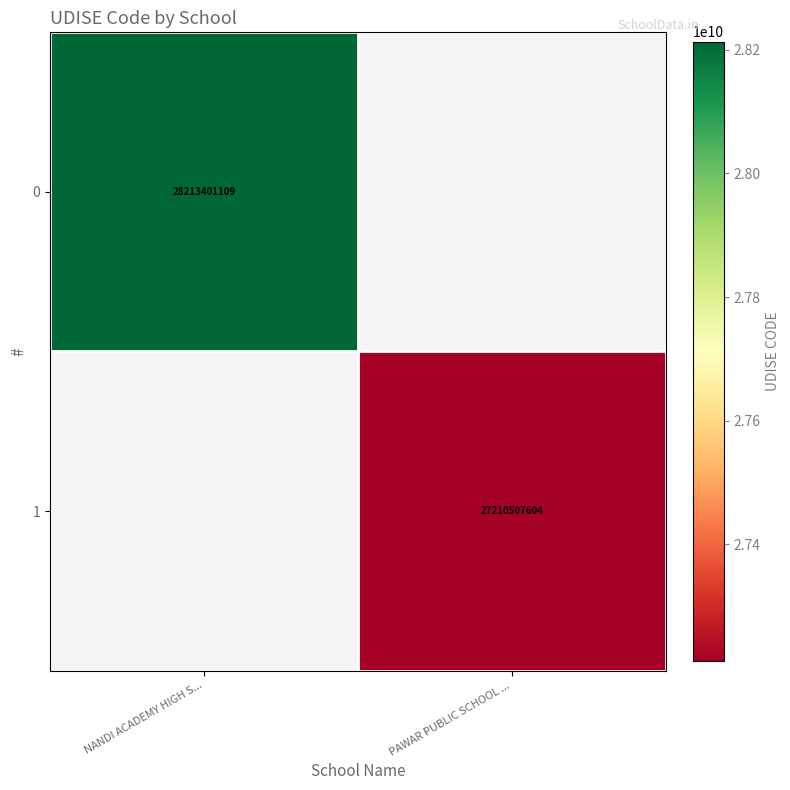

The 1 series shows 13789261262 at PAWAR PUBLIC SCHOOL .... True or false?

False